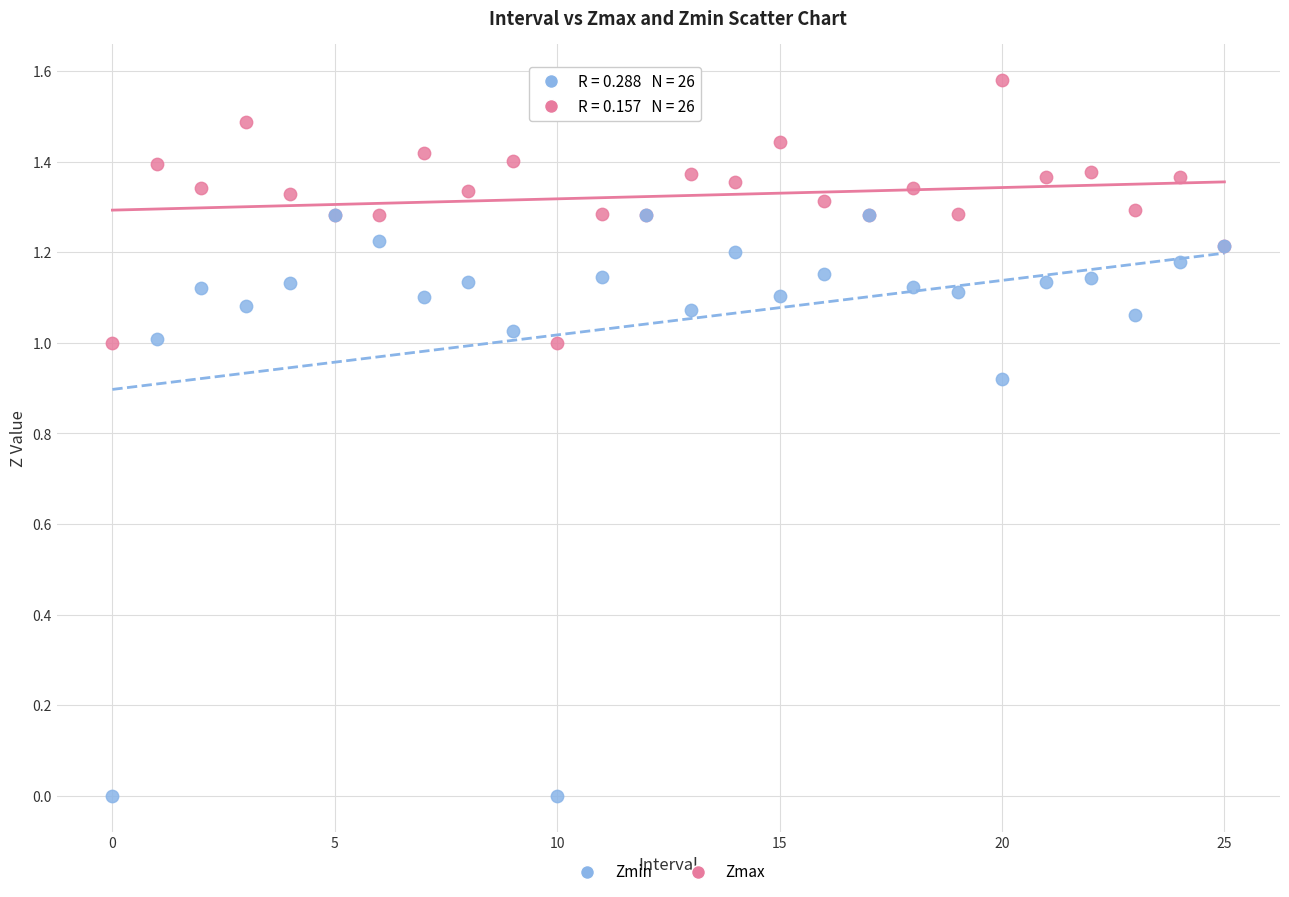

Which series reaches the maximum Y coordinate?

Zmax